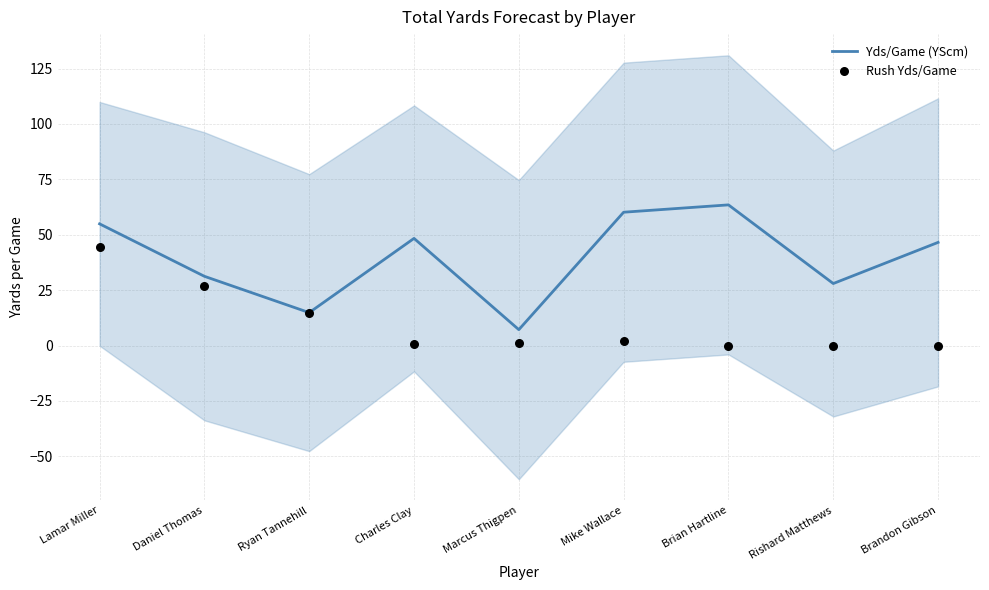

Which series has the largest total across all categories?

Yds/Game (YScm)